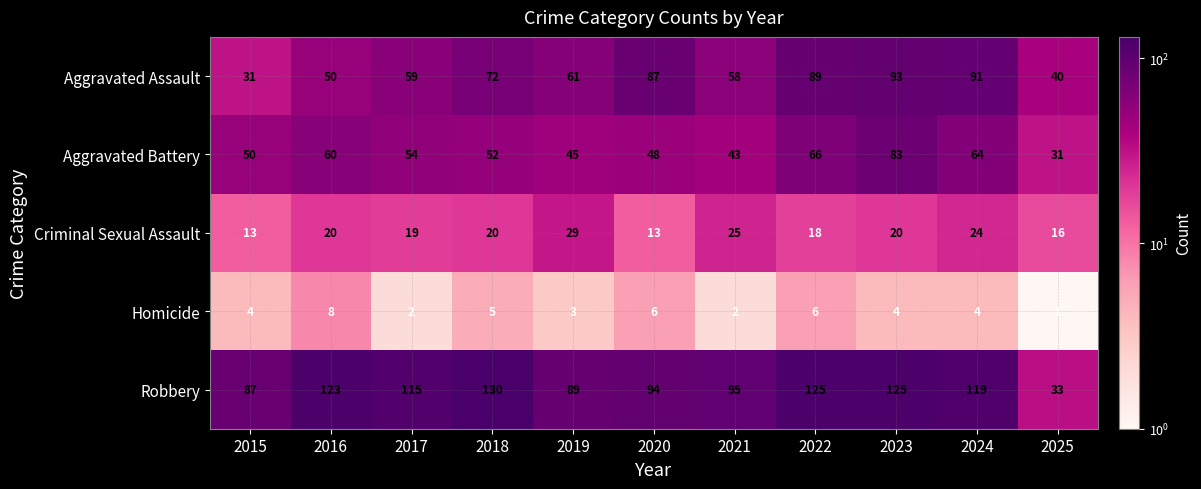

What is the difference between the Robbery values at 2023 and 2018?

5